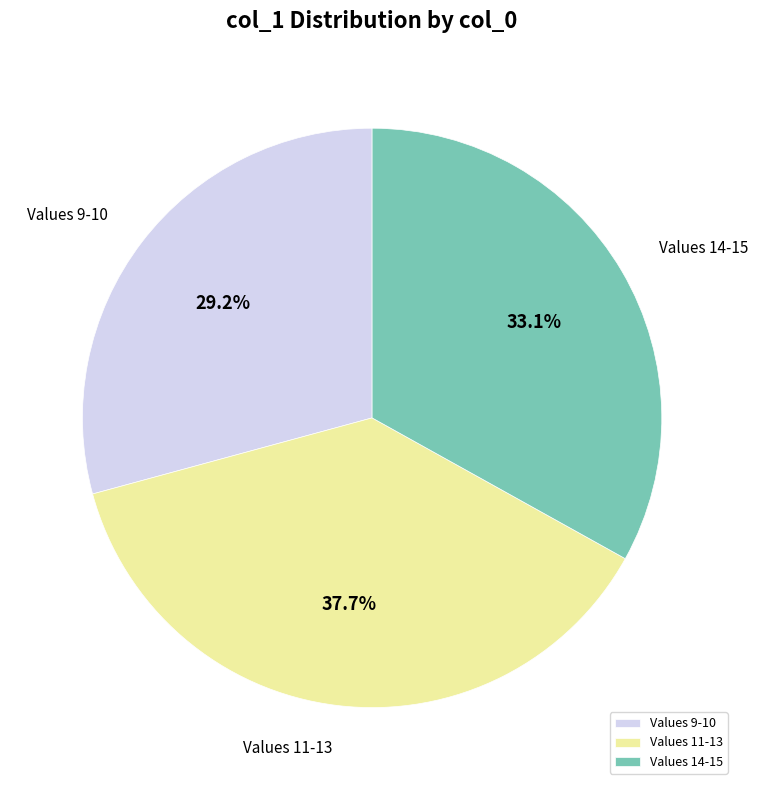

What percentage is NOT represented by Values 11-13?

62.3%